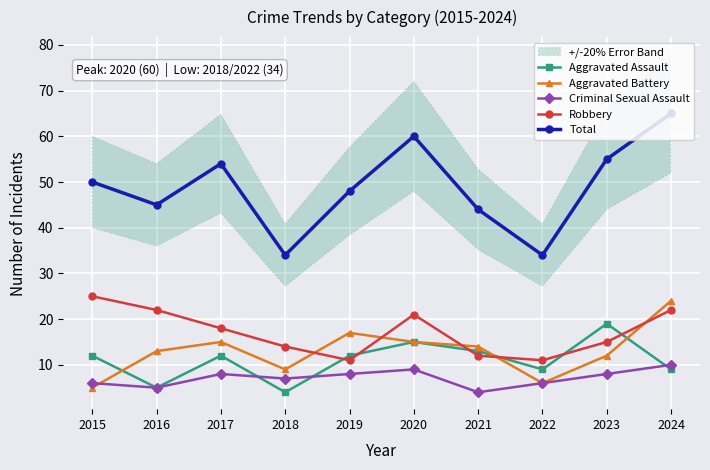

At which label does Aggravated Assault first exceed 12?

2020